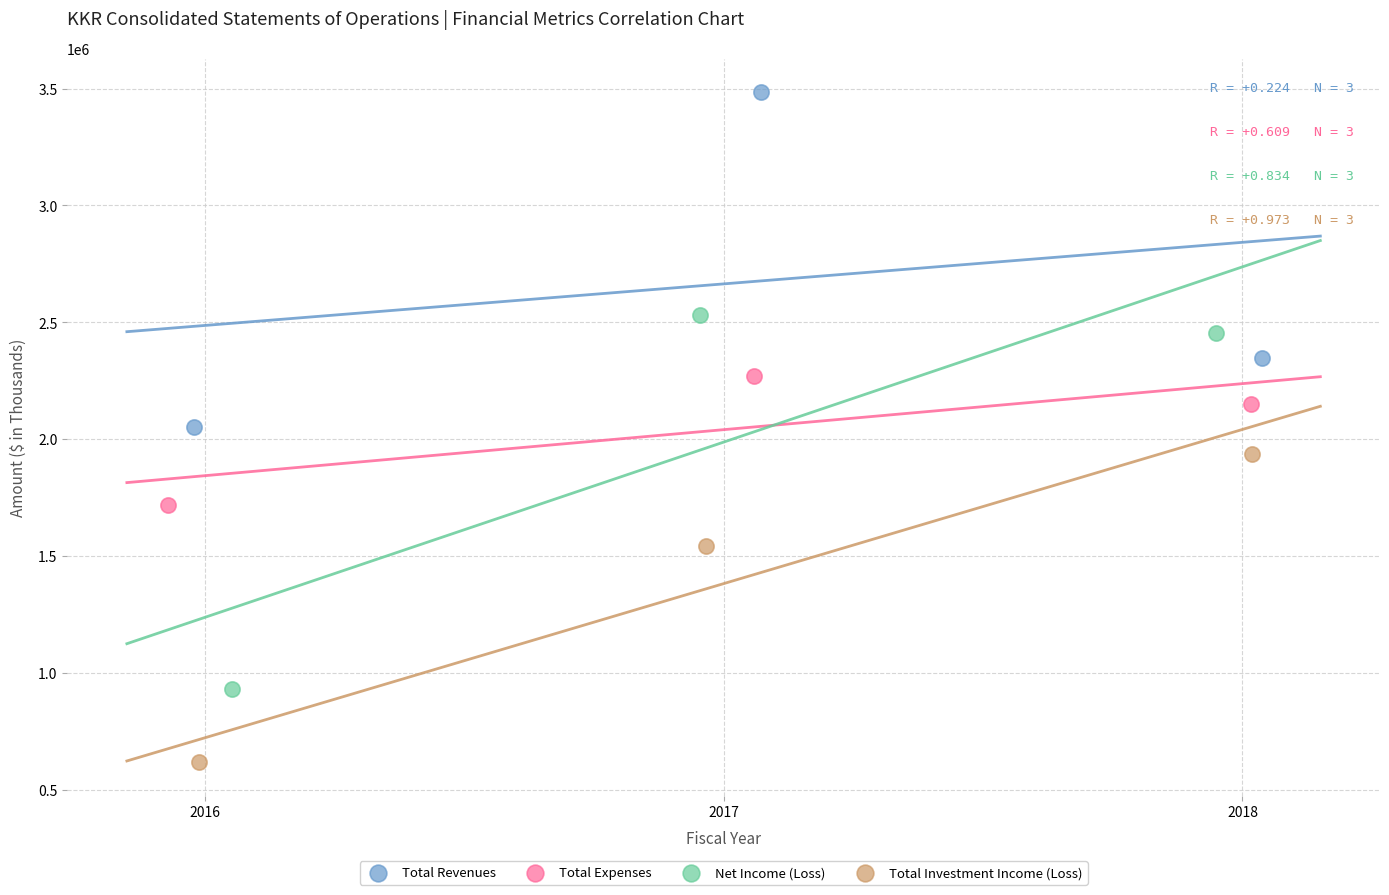

Which series has the widest spread of Y values?

Net Income (Loss)